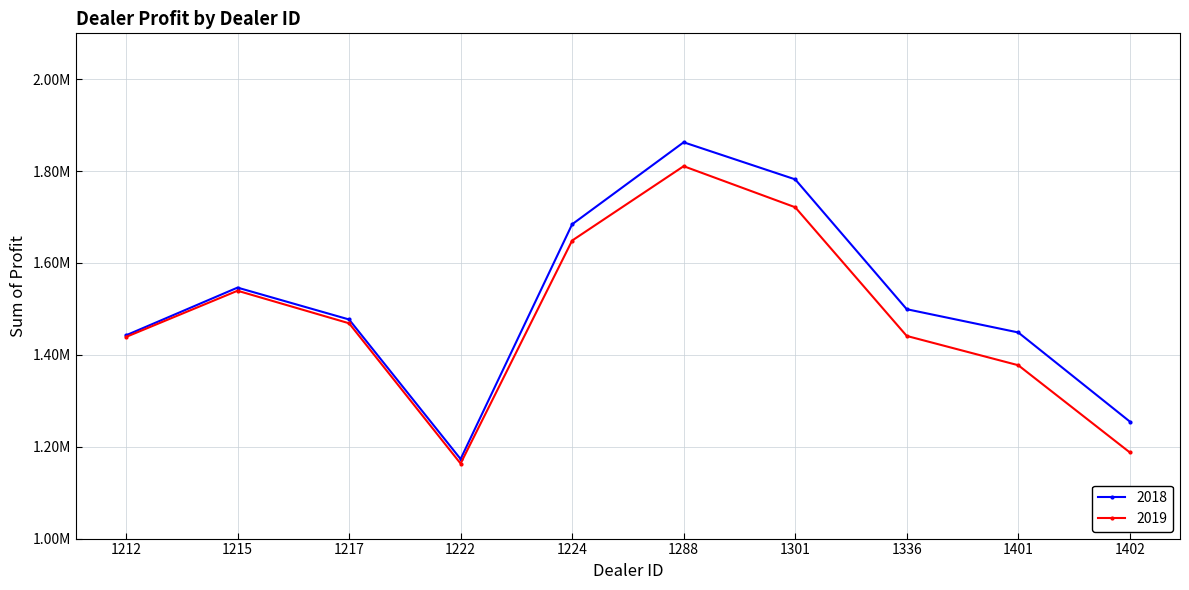

True or false: 2019 and 2018 intersect in this chart.

False